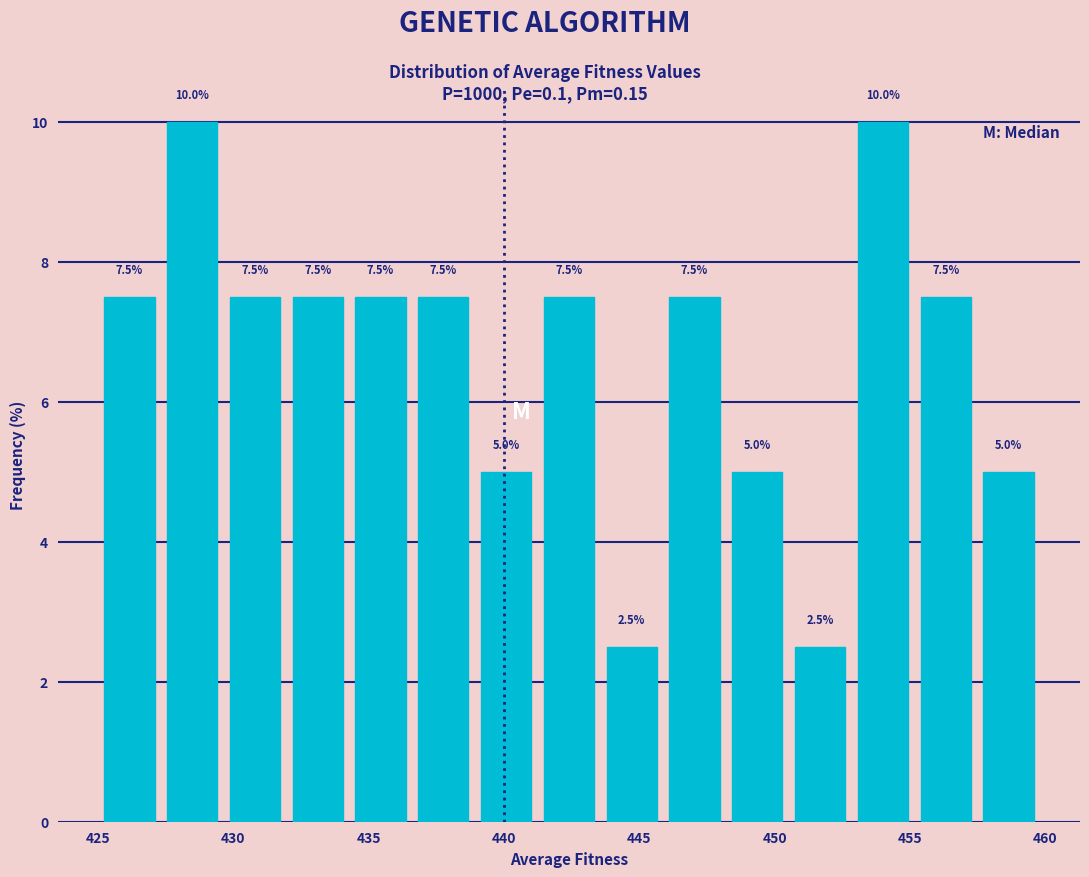

Reading left to right, list every bar in this chart as the range it spans on the x-axis followed by its height. The bar edges are not printed on the chart, so give them approximately, as read against the axis.

425.0 to 427.5: 7.5
427.5 to 429.5: 10.0
429.5 to 432.0: 7.5
432.0 to 434.5: 7.5
434.5 to 436.5: 7.5
436.5 to 439.0: 7.5
439.0 to 441.0: 5.0
441.0 to 443.5: 7.5
443.5 to 446.0: 2.5
446.0 to 448.0: 7.5
448.0 to 450.5: 5.0
450.5 to 453.0: 2.5
453.0 to 455.0: 10.0
455.0 to 457.5: 7.5
457.5 to 460.0: 5.0